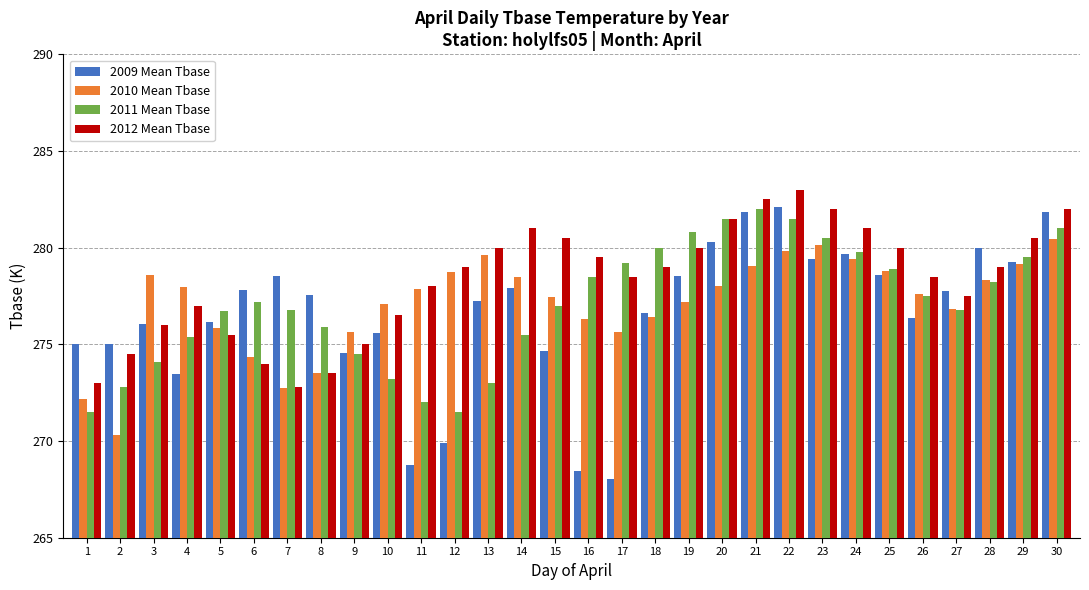

What are all the series names shown in the legend?

2009 Mean Tbase, 2010 Mean Tbase, 2011 Mean Tbase, 2012 Mean Tbase